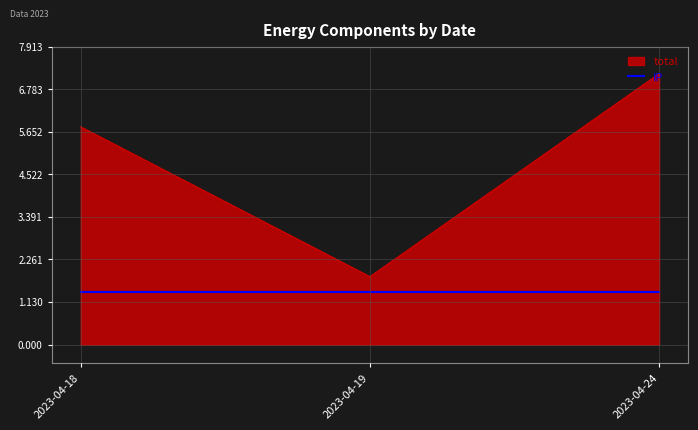

What value does the total series have at 2023-04-19?

1.8